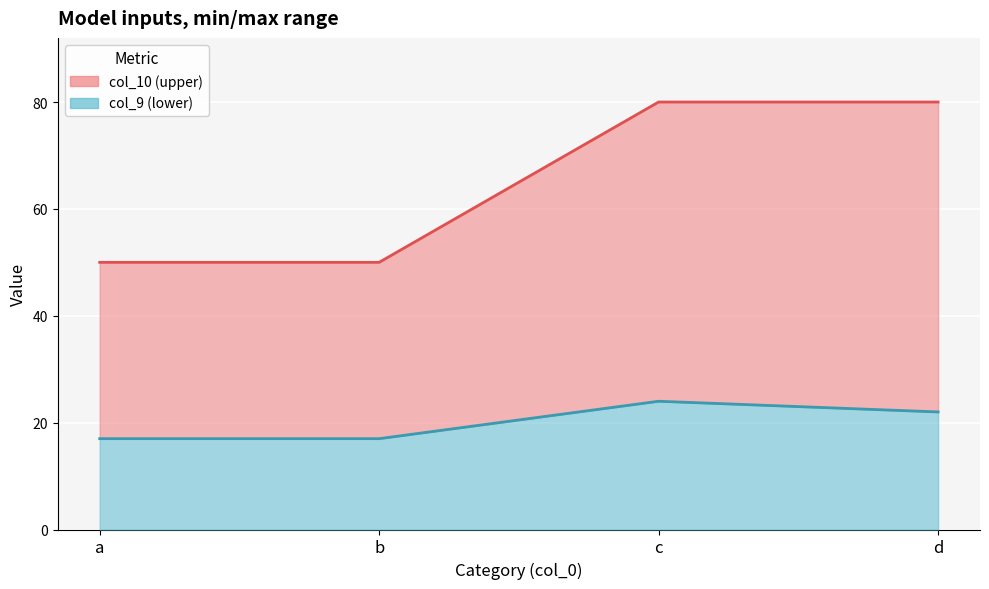

At c, list the series in order from smallest to largest.

col_9, col_10